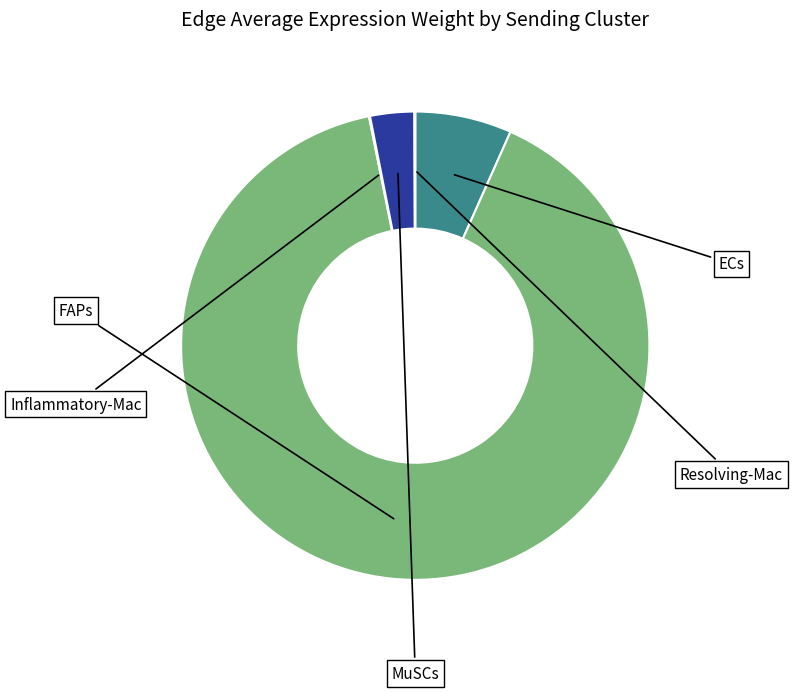

How many slices are in this pie chart?

5